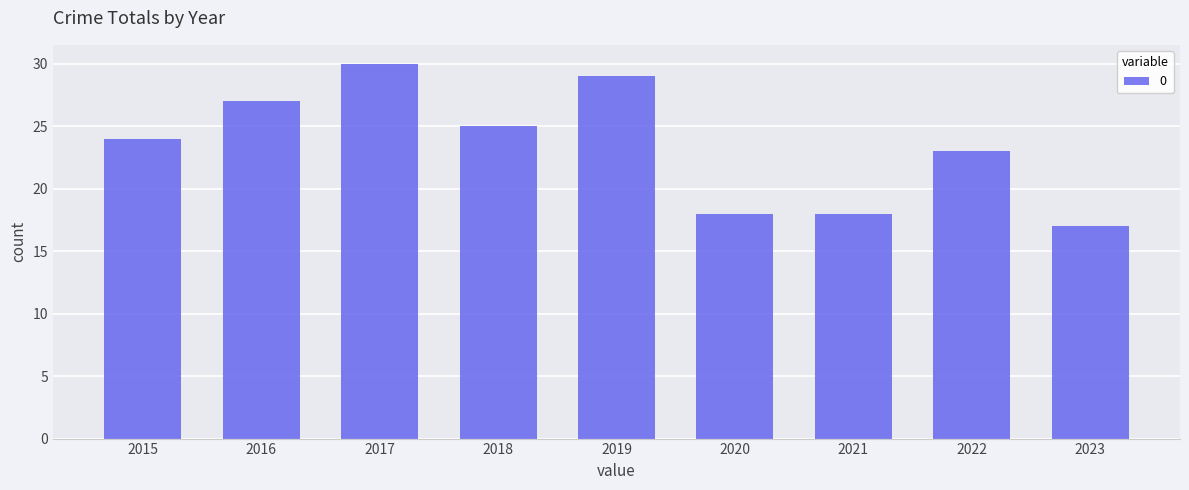

What is the smallest value displayed?

17